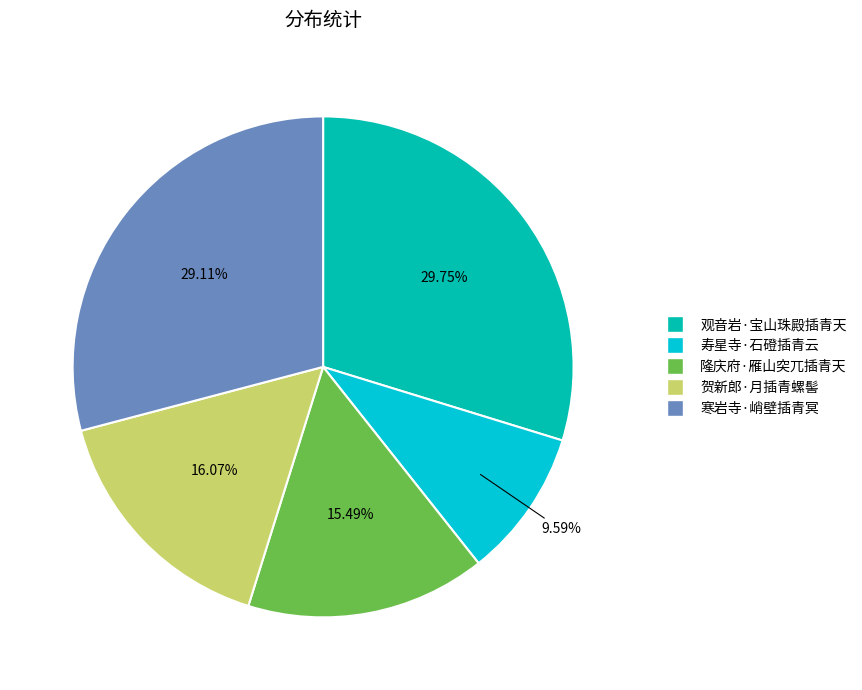

What is the smallest slice in the pie chart?

寿星寺·石磴插青云